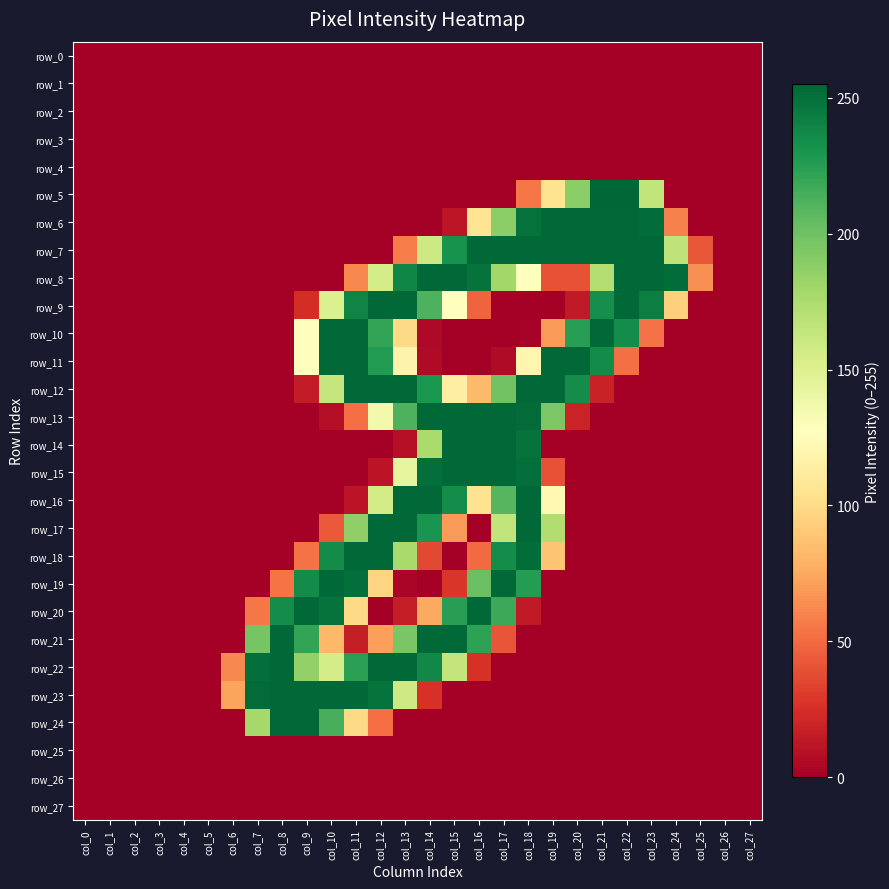

What is the sum of all row_23 values?

1775